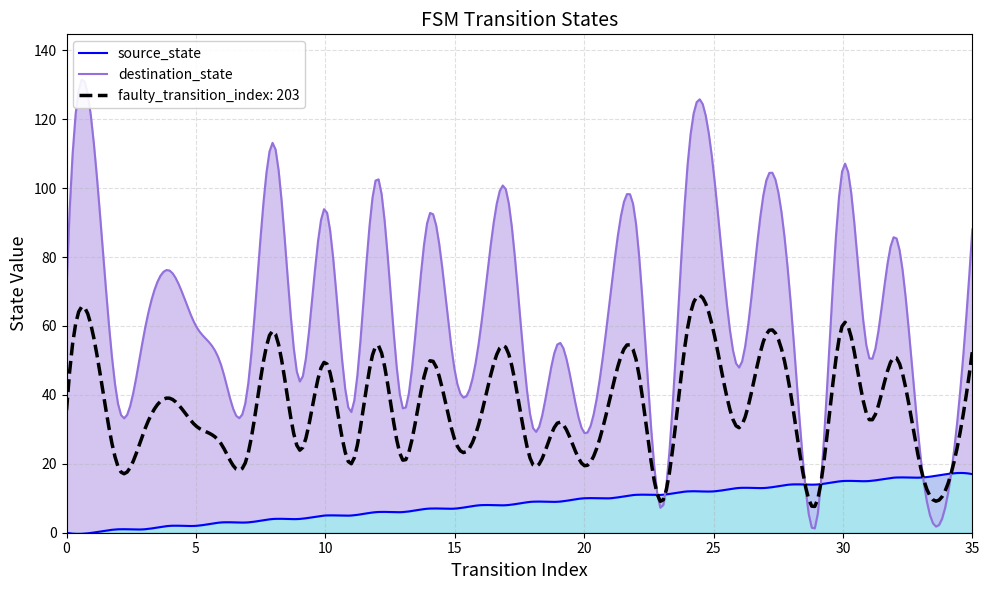

What is the value of the destination_state point at the 13th from the left?

103